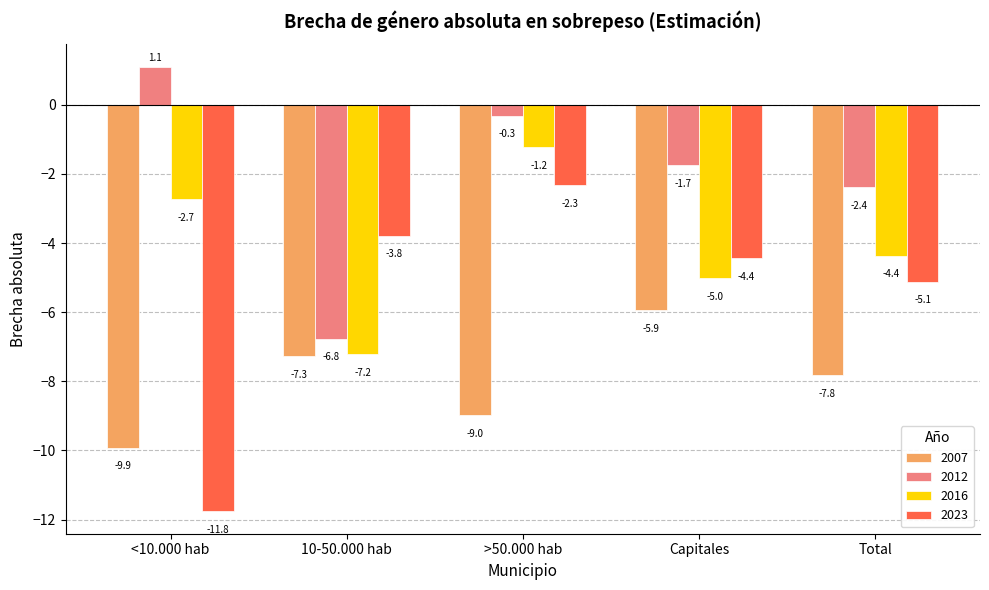

What is the label of the 5th bar from the right?

<10.000 hab